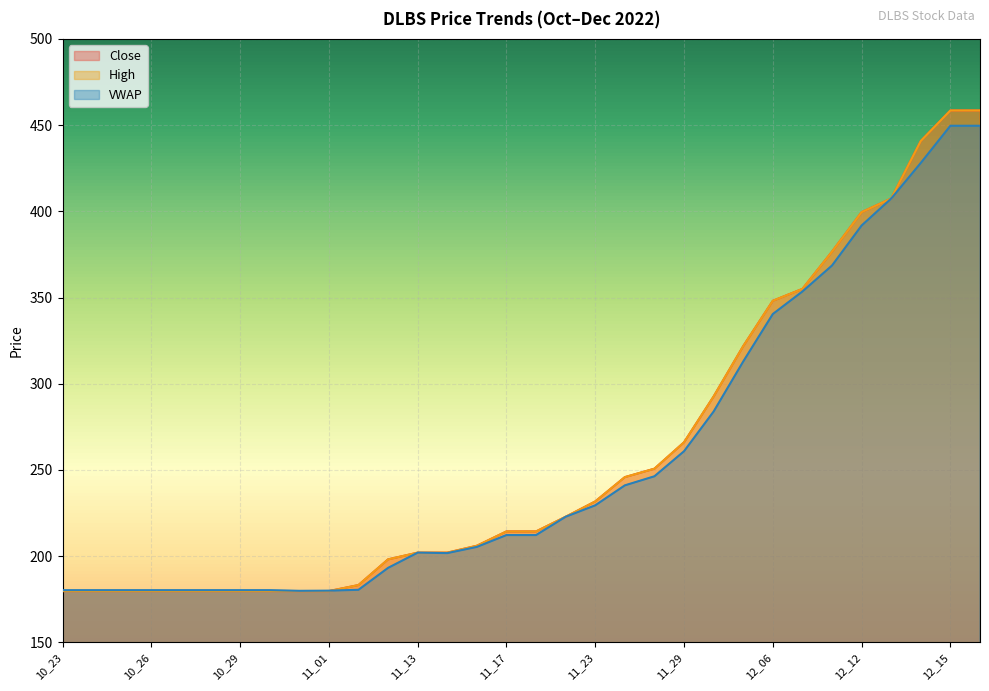

At which category does the chart reach its peak across all series?

12_15